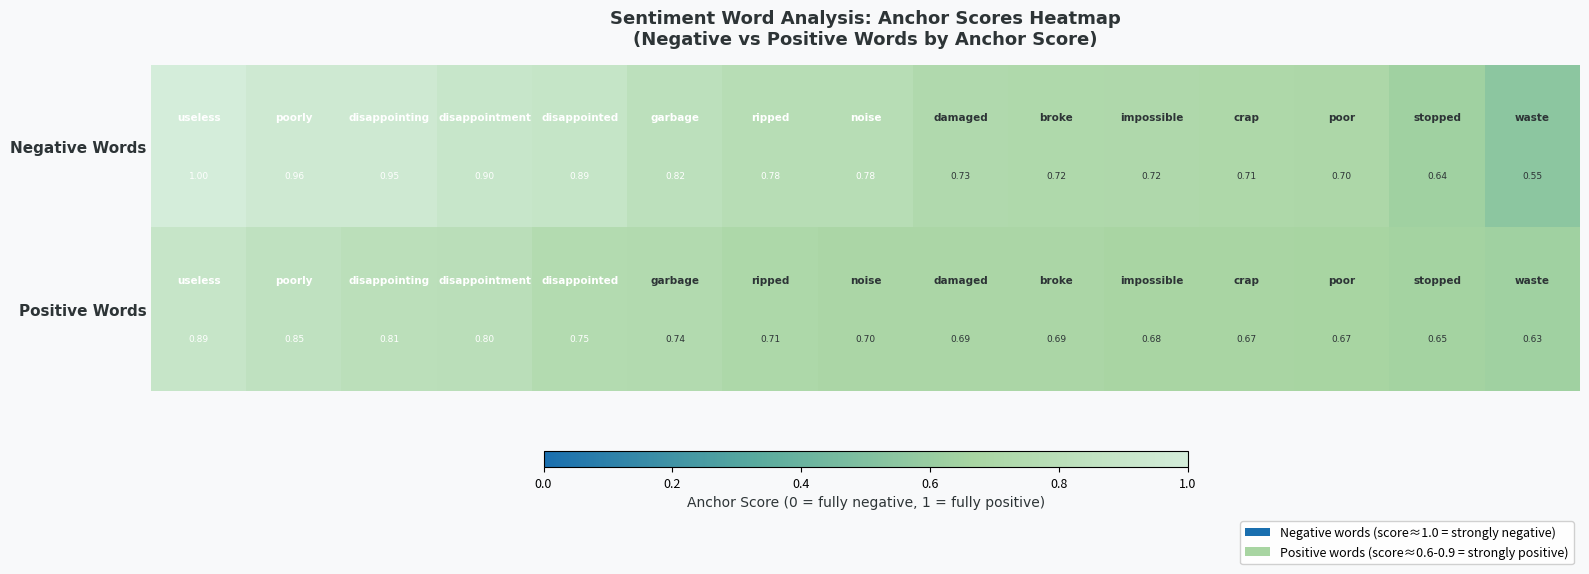

List the series in order of their peak value, lowest first.

Positive Words, Negative Words